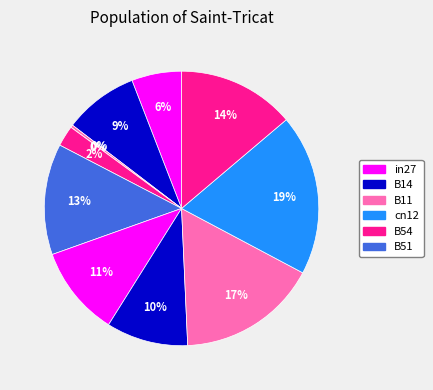

Is it true that B14 is 9% of the pie?

True